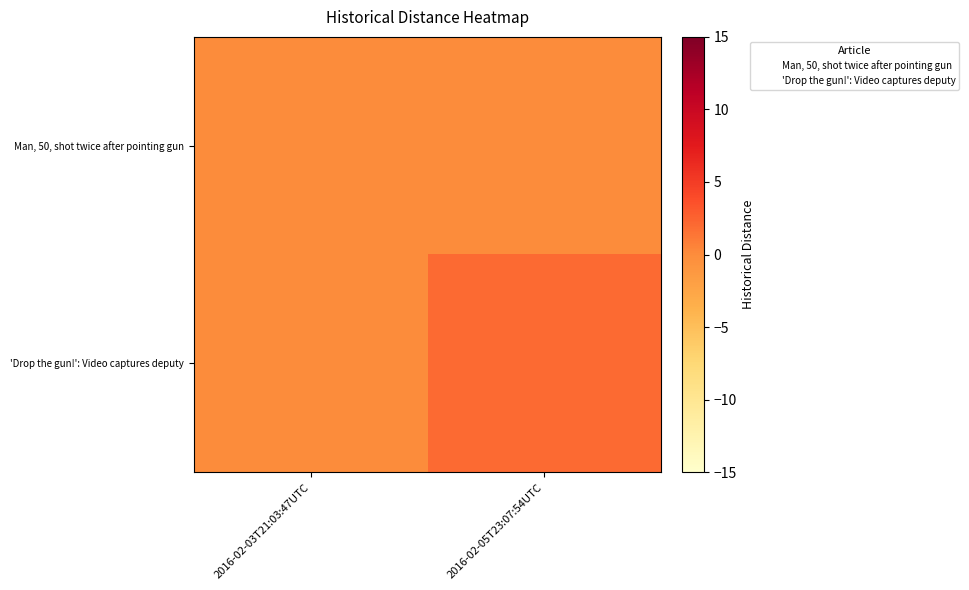

What is the total value across all series at 2016-02-05T23:07:54UTC?

3